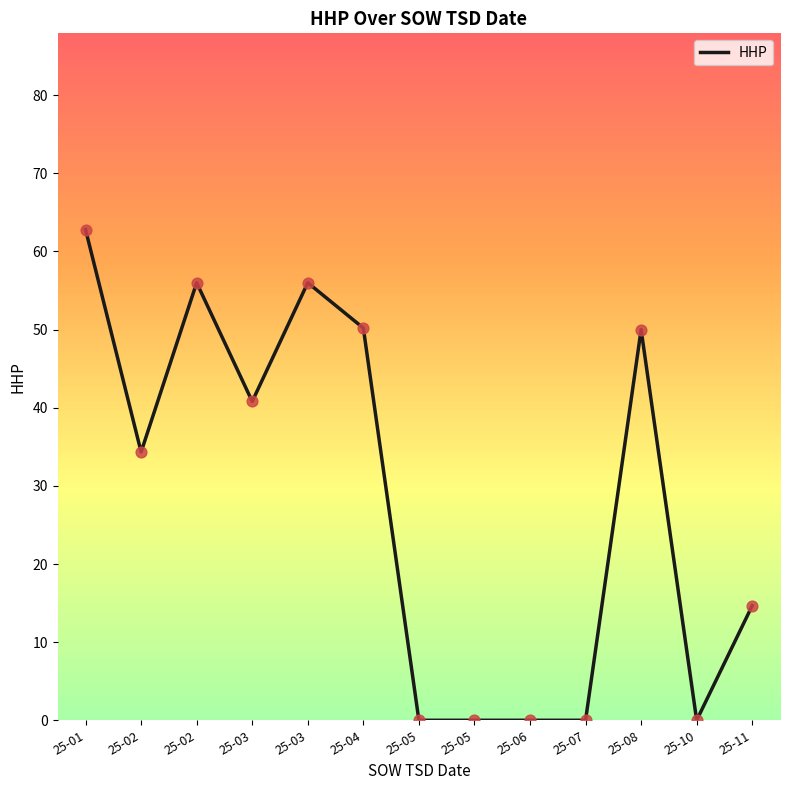

How many lines are shown in the chart?

1